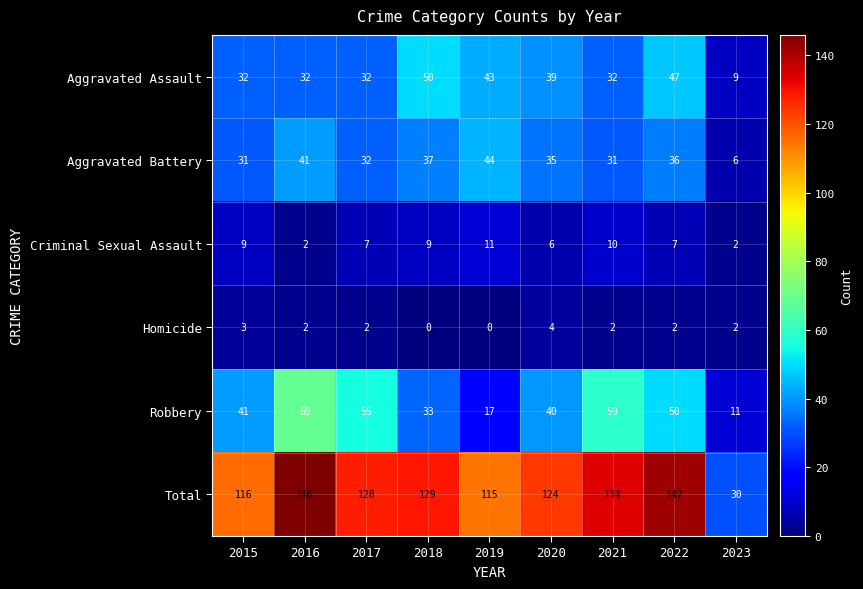

Rank the series at 2020 from lowest to highest value.

Homicide, Criminal Sexual Assault, Aggravated Battery, Aggravated Assault, Robbery, Total